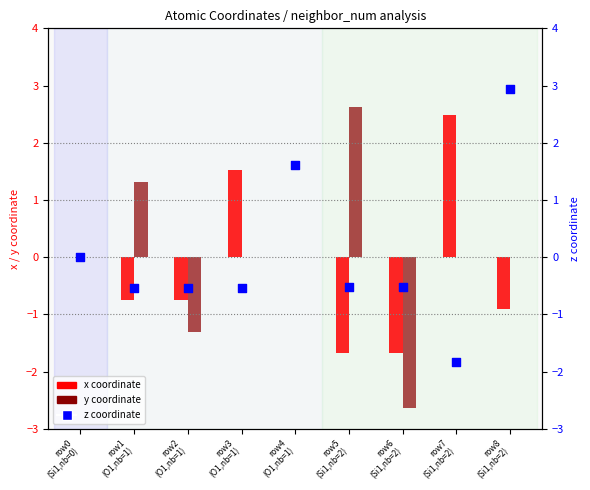

Is the value of z coordinate at row8
(Si1,nb=2) greater than the value of y coordinate at row4
(O1,nb=1)?

Yes